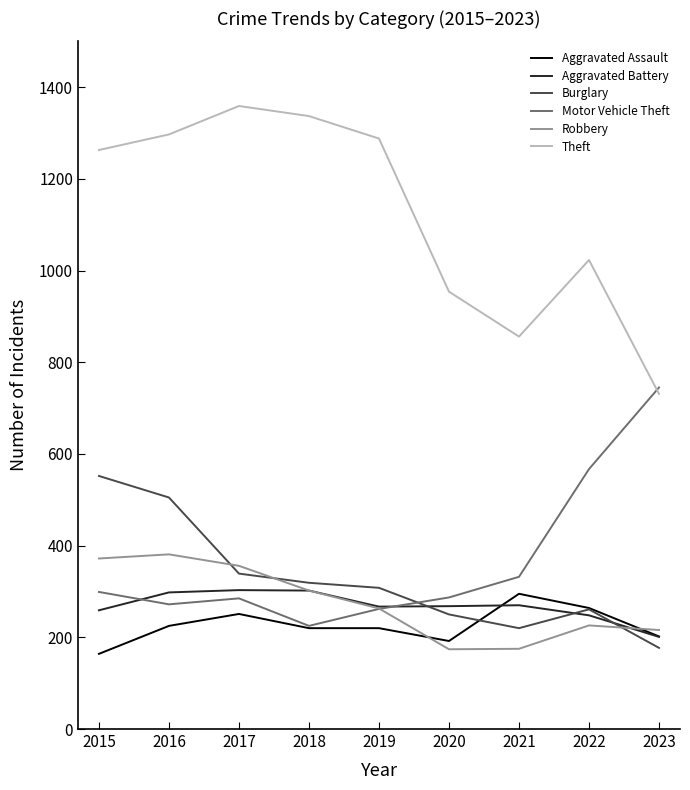

Is it true that Aggravated Battery equals 204 at 2016?

False